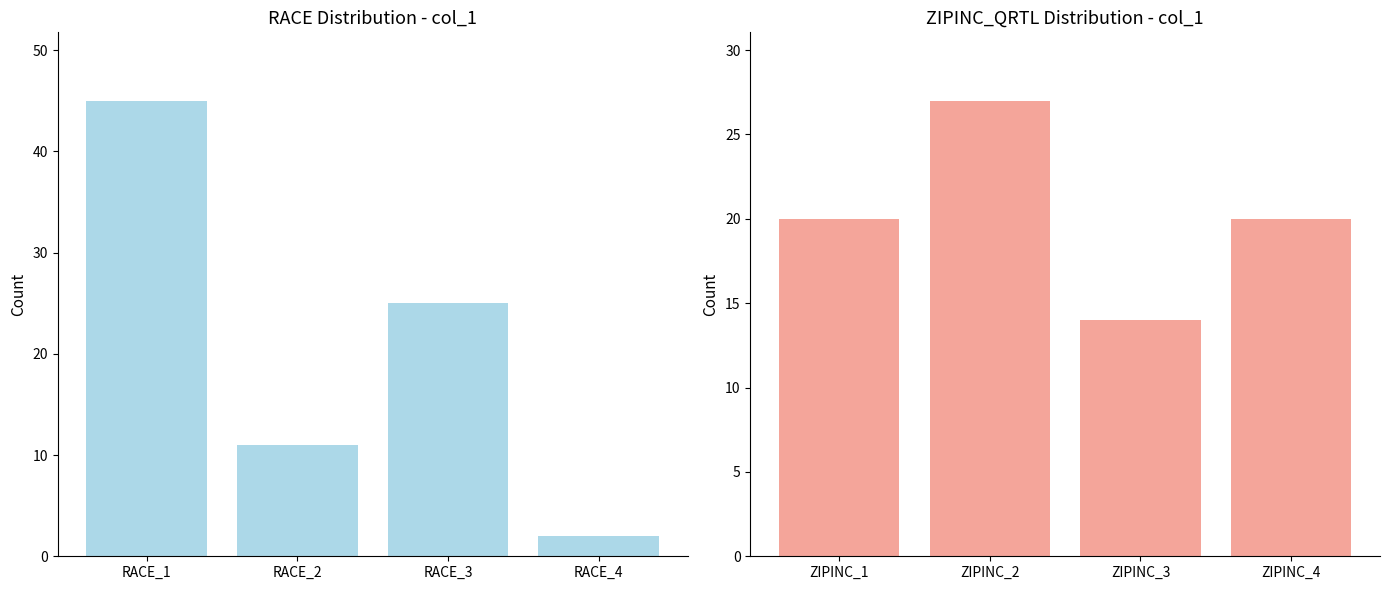

Which series has the largest range (max minus min)?

RACE